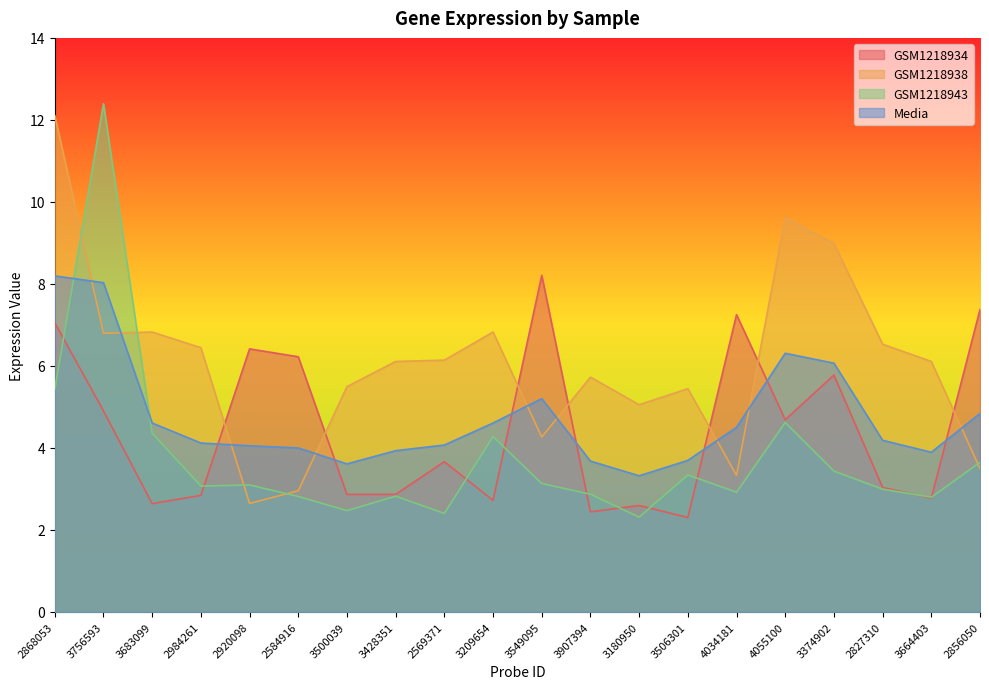

Is it true that Media equals 0.7 at 3180950?

False